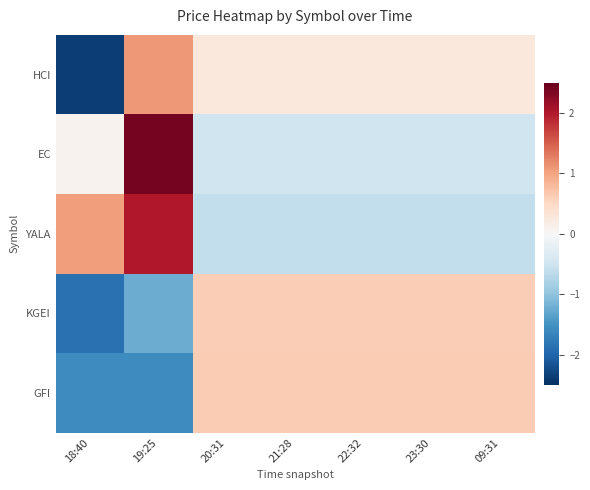

Which series has the largest range (max minus min)?

HCI